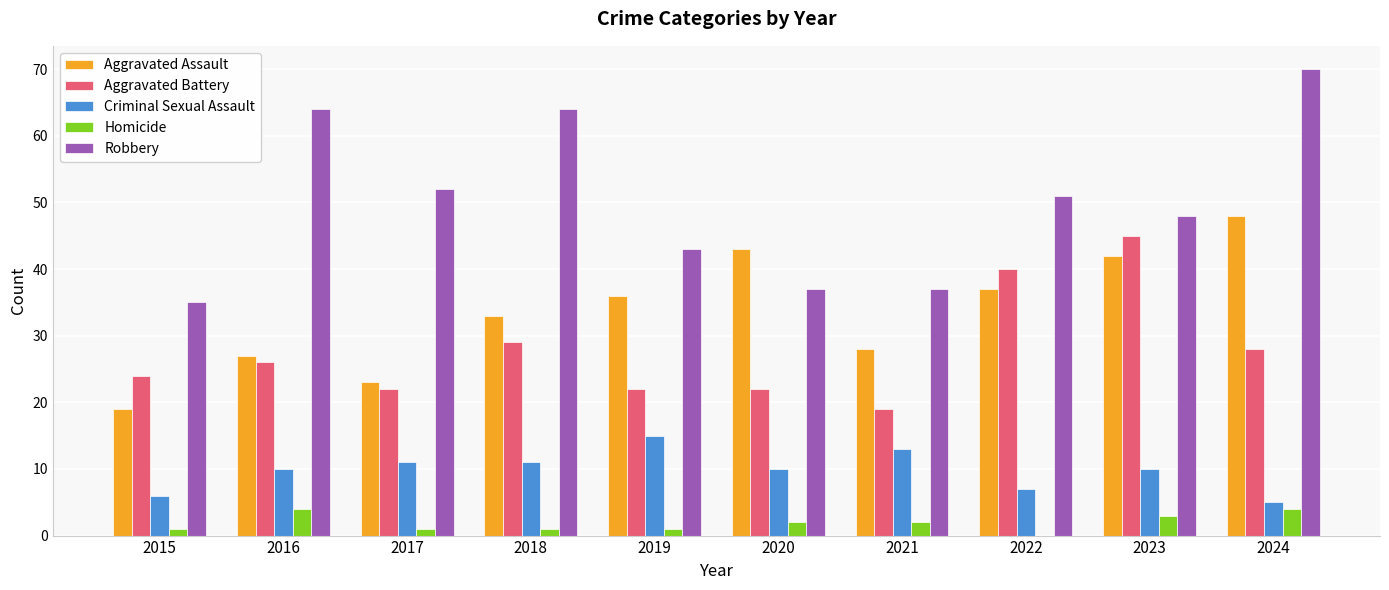

Reading right to left, what are all the values shown in this chart?

Aggravated Assault: 48	42	37	28	43	36	33	23	27	19
Aggravated Battery: 28	45	40	19	22	22	29	22	26	24
Criminal Sexual Assault: 5	10	7	13	10	15	11	11	10	6
Homicide: 4	3	0	2	2	1	1	1	4	1
Robbery: 70	48	51	37	37	43	64	52	64	35